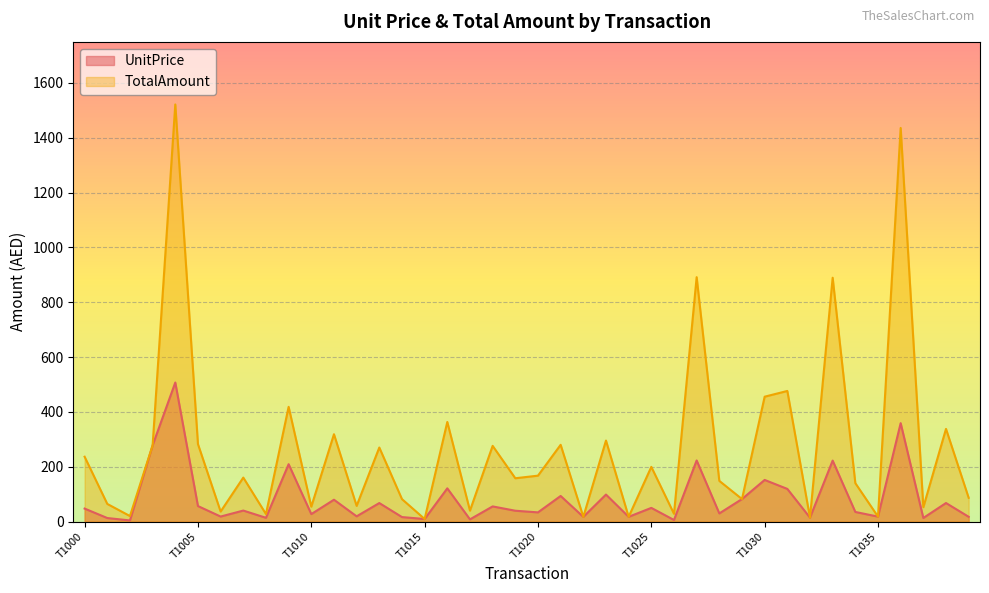

True or false: UnitPrice has more than 2 interior local peaks.

True